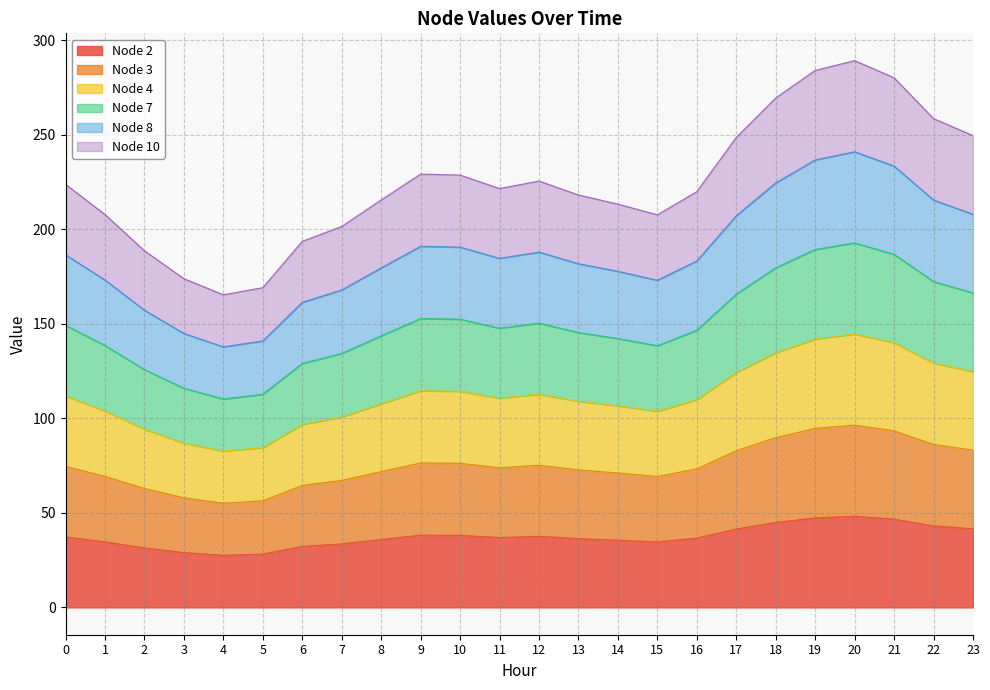

The Node 2 series shows 15.0 at 13. True or false?

False